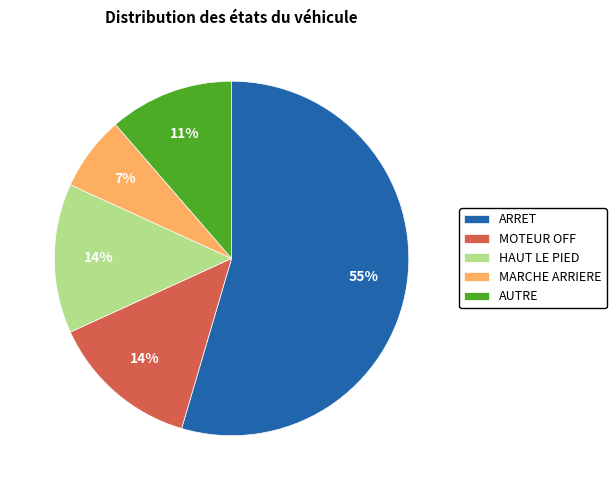

What is the majority slice?

ARRET